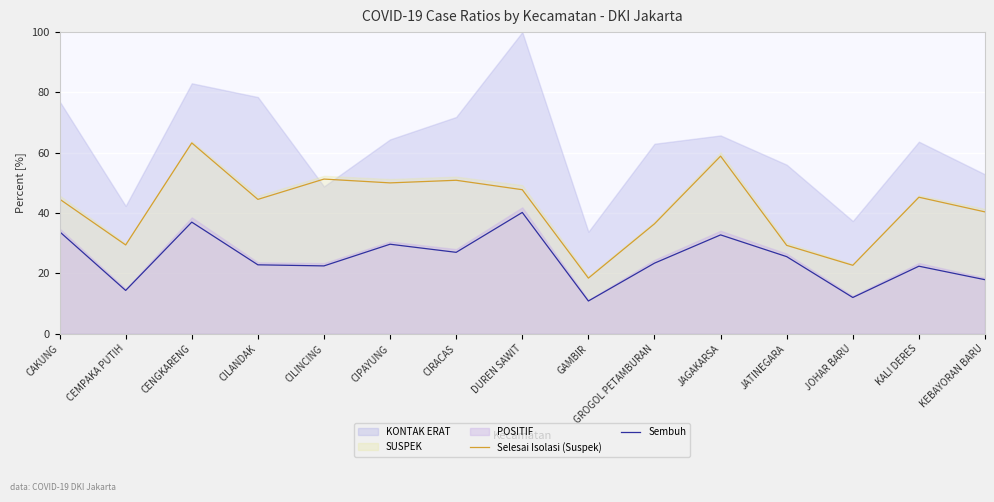

What value does the Selesai Isolasi (Suspek) series have at DUREN SAWIT?

47.8